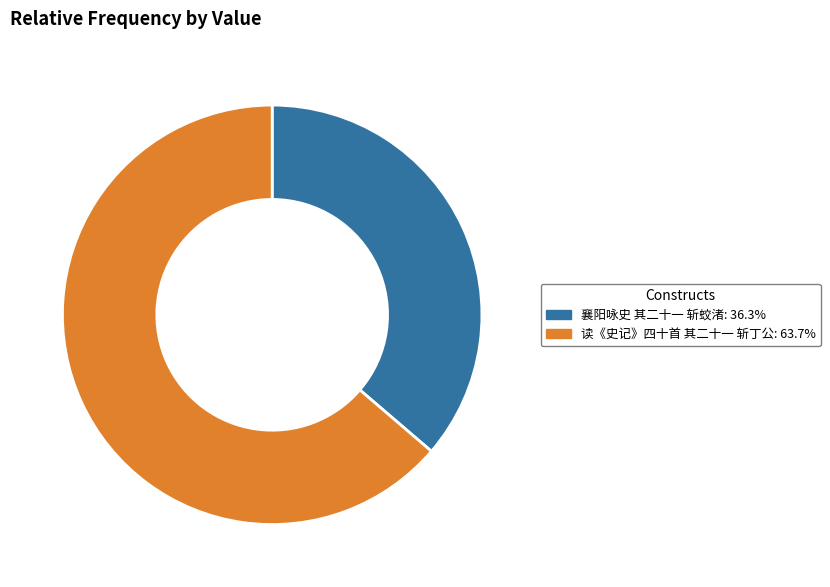

Is it true that 襄阳咏史 其二十一 斩蛟渚 is 36% of the pie?

True